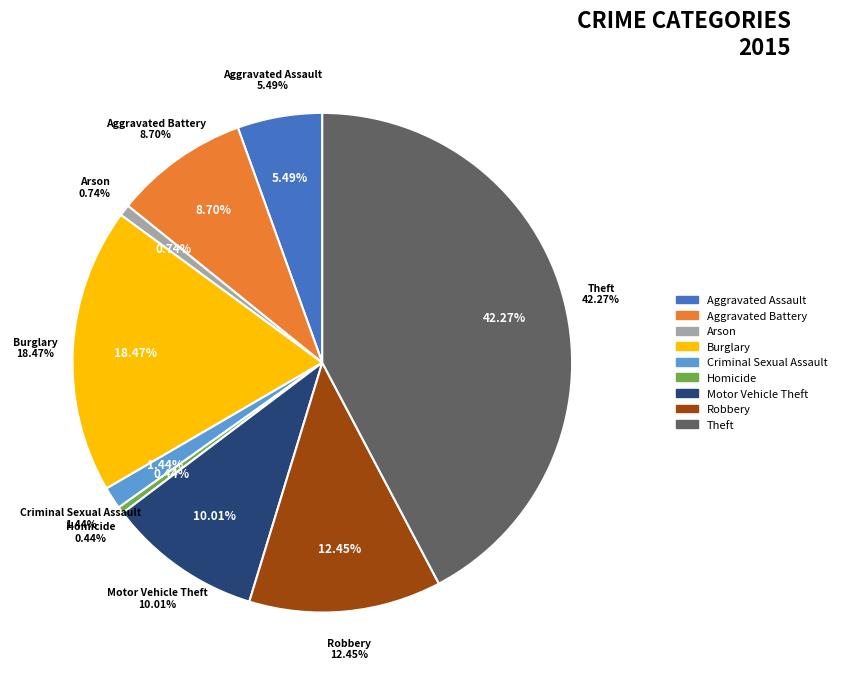

Rank the categories by value from highest to lowest.

Theft, Burglary, Robbery, Motor Vehicle Theft, Aggravated Battery, Aggravated Assault, Criminal Sexual Assault, Arson, Homicide